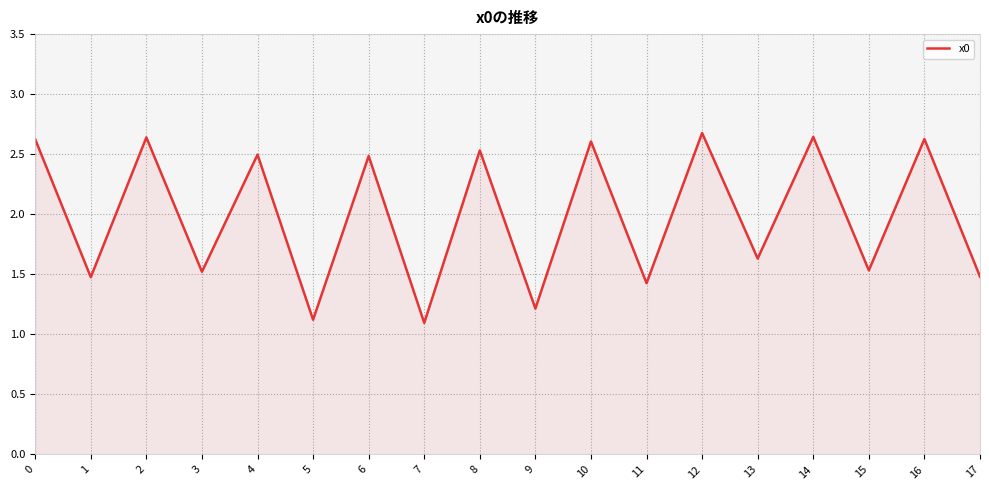

What is the smallest value displayed?

1.1